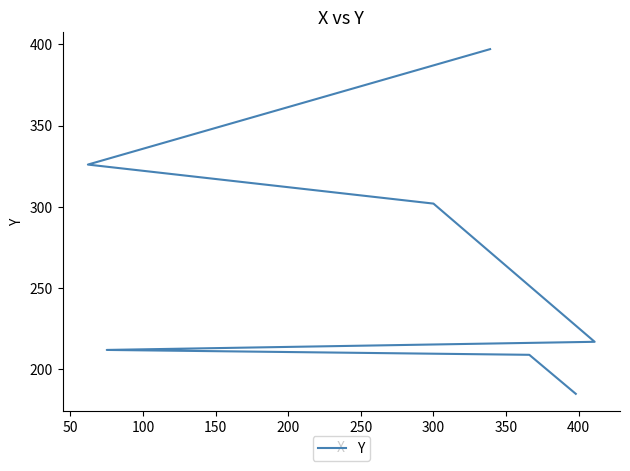

What is the change in value from 50 to 200?

+93